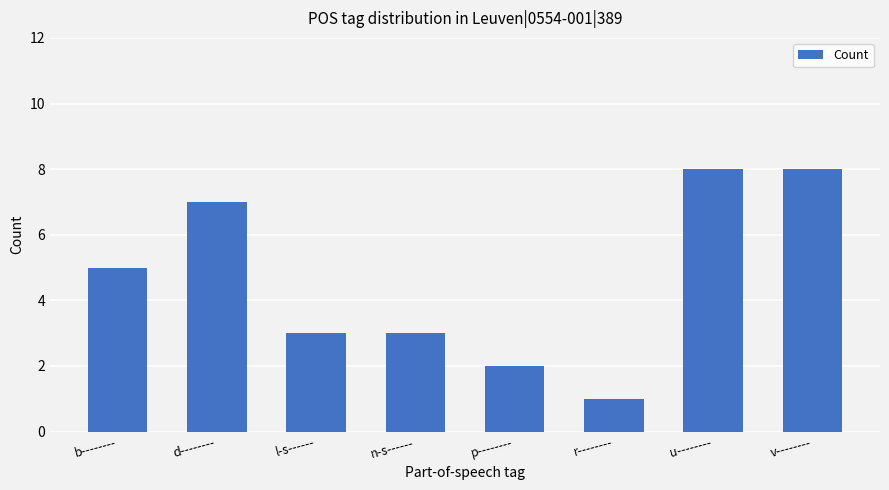

How many data points does each series have?

8